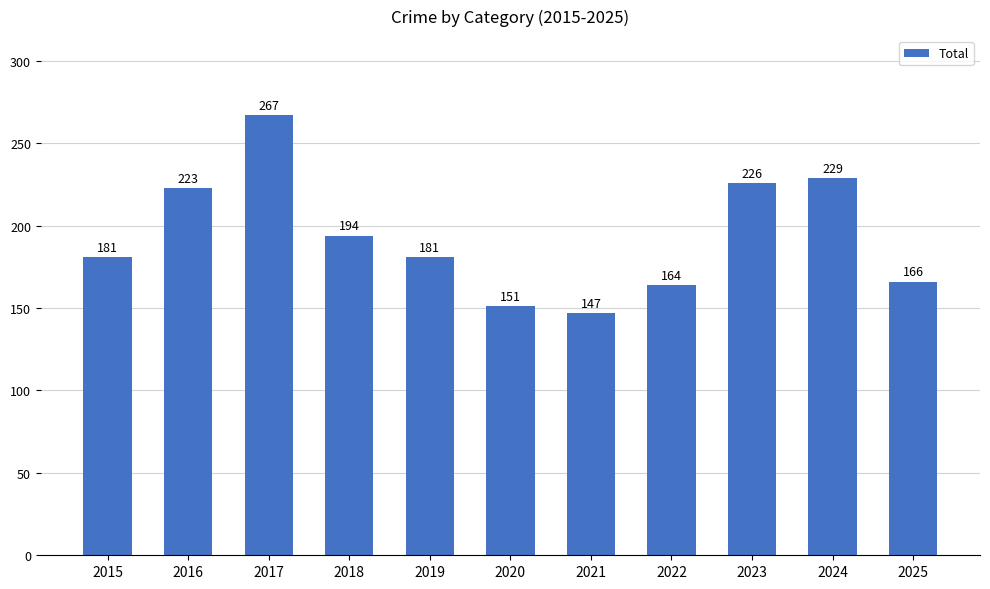

Where is the data nearest to the value 207?

2018